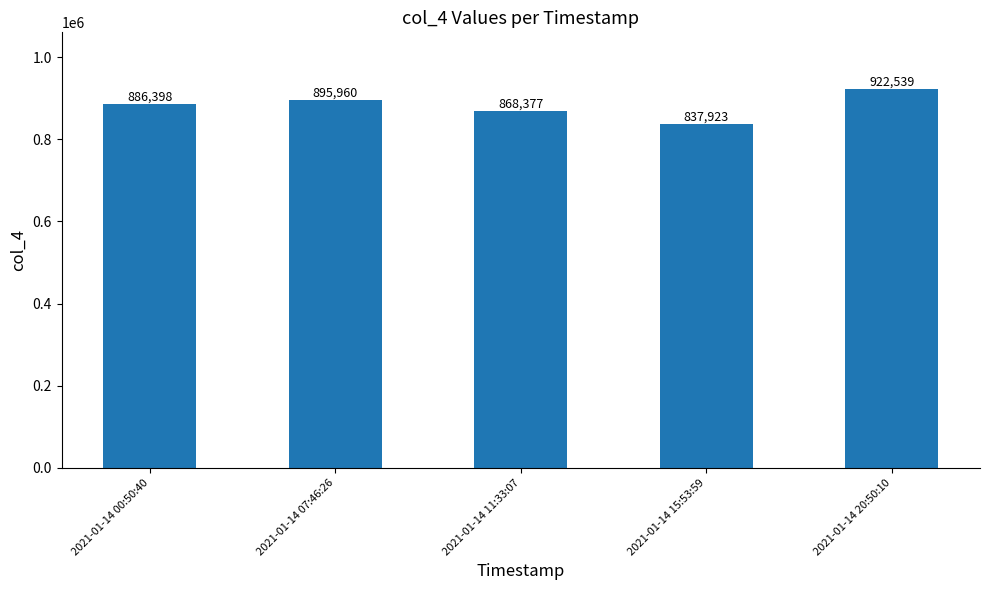

What is the average value?

882239